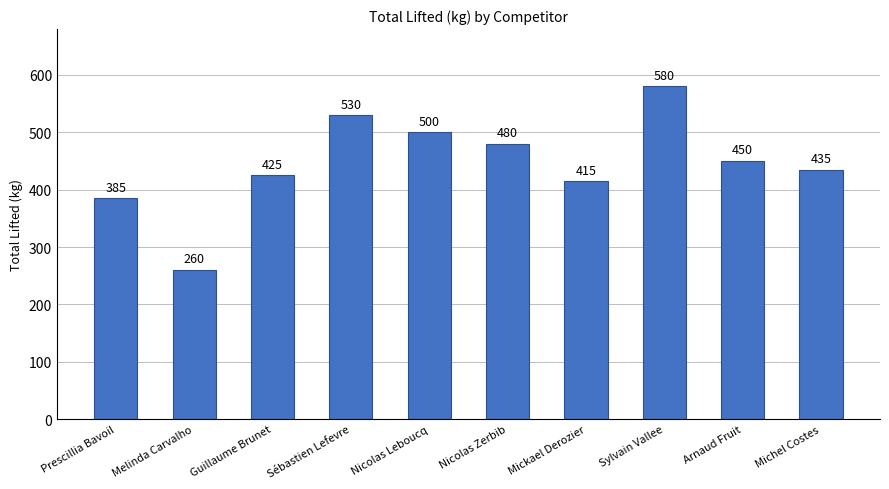

Reading right to left, transcribe all the data shown in this chart.

Michel Costes=435	Arnaud Fruit=450	Sylvain Vallee=580	Mickael Derozier=415	Nicolas Zerbib=480	Nicolas Leboucq=500	Sébastien Lefevre=530	Guillaume Brunet=425	Melinda Carvalho=260	Prescillia Bavoil=385